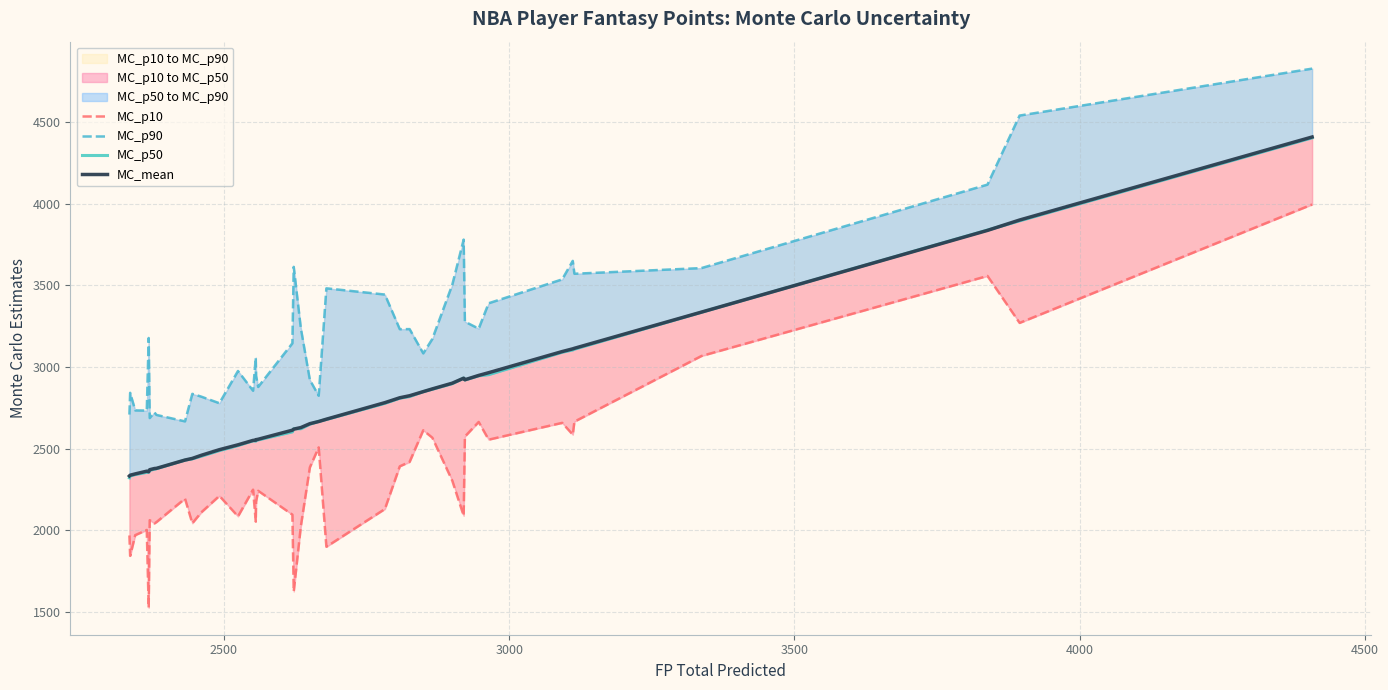

True or false: MC_p10 and MC_p90 cross at least once.

False